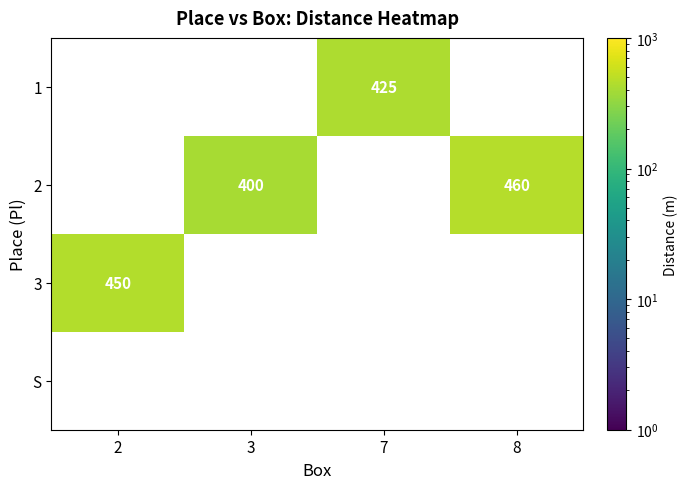

How many series are shown in this chart?

4